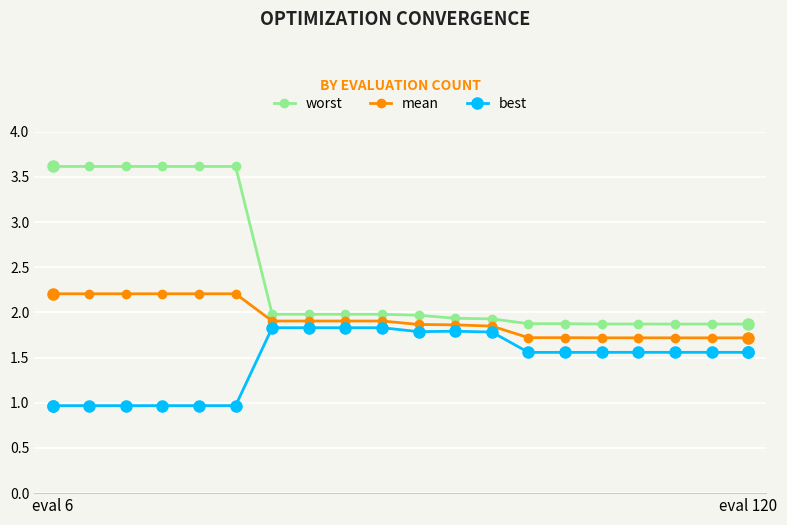

What is the minimum value for mean?

1.7